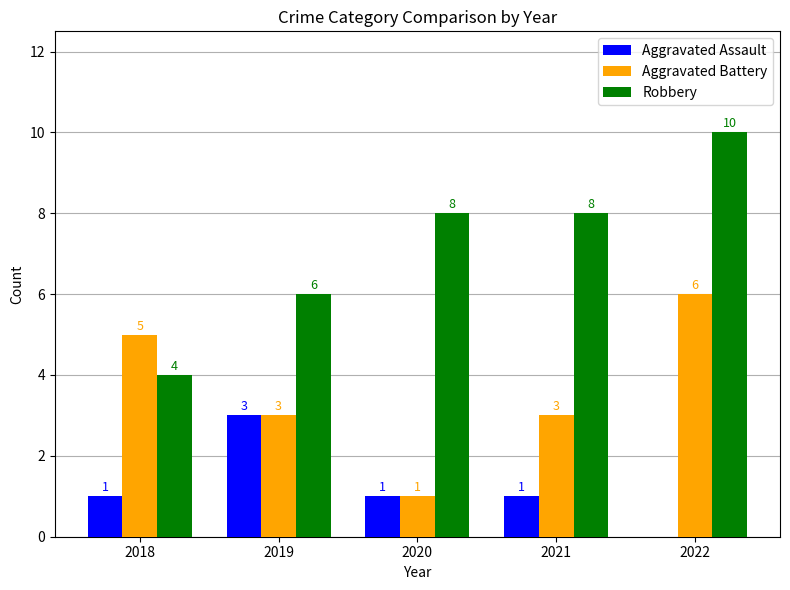

Where does the Aggravated Battery series first go above 3?

2018